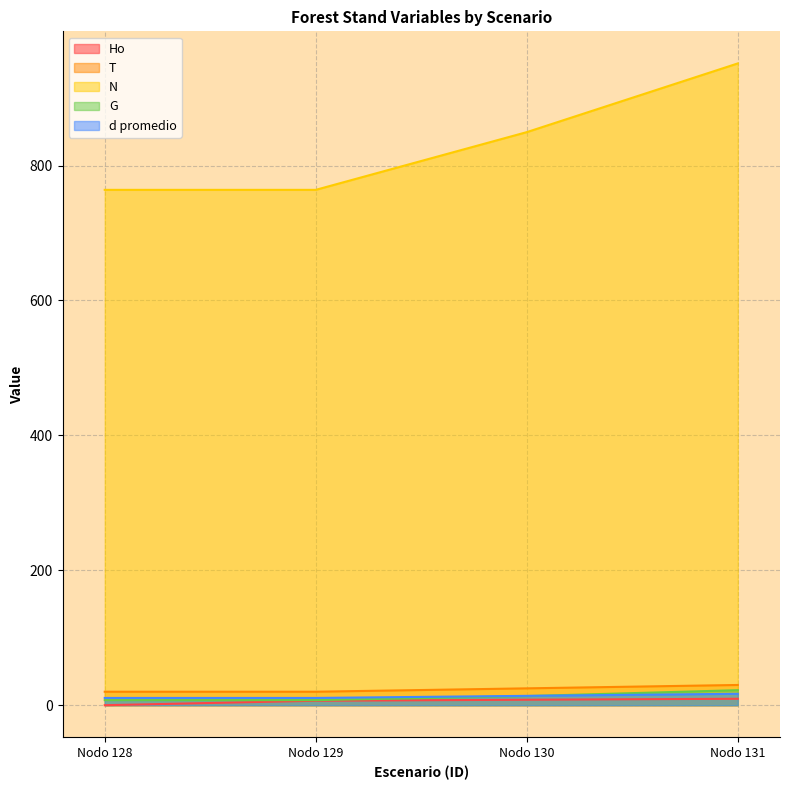

Which series changed the most between Nodo 128 and Nodo 131?

N